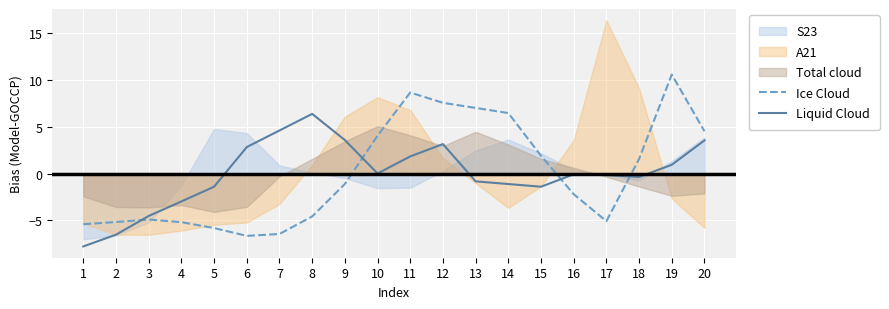

How many intersections are there between Liquid Cloud and Ice Cloud?

4